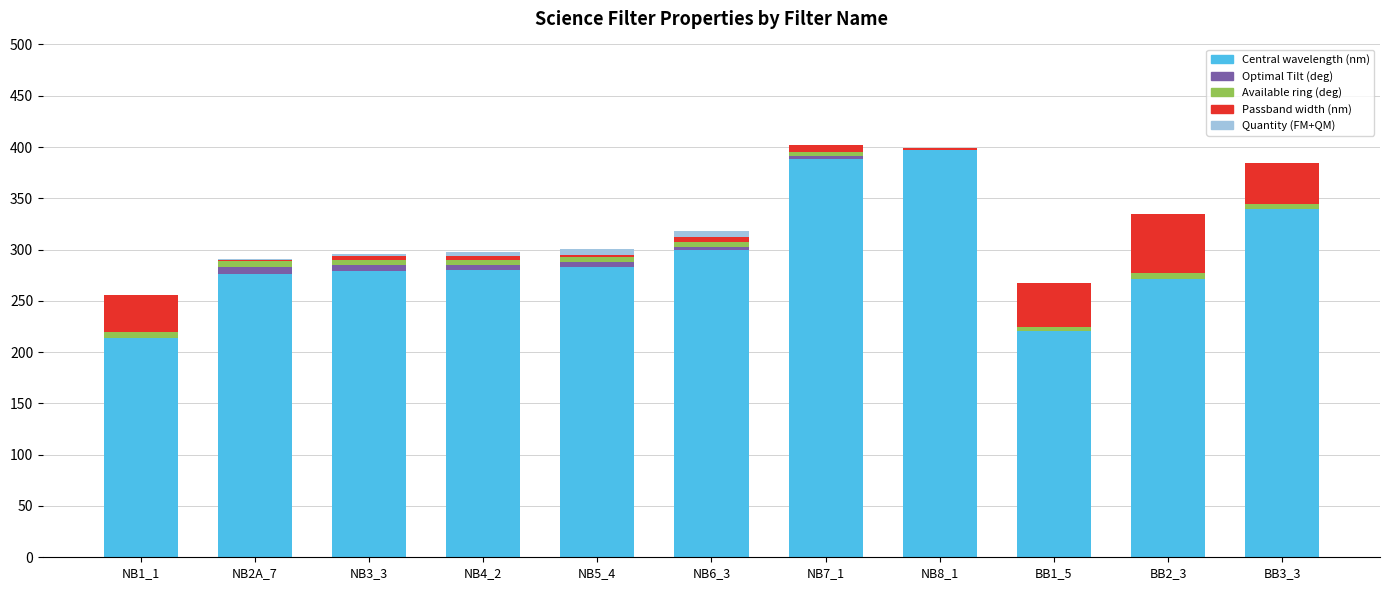

What is the highest value of the Central wavelength (nm) series?

396.9